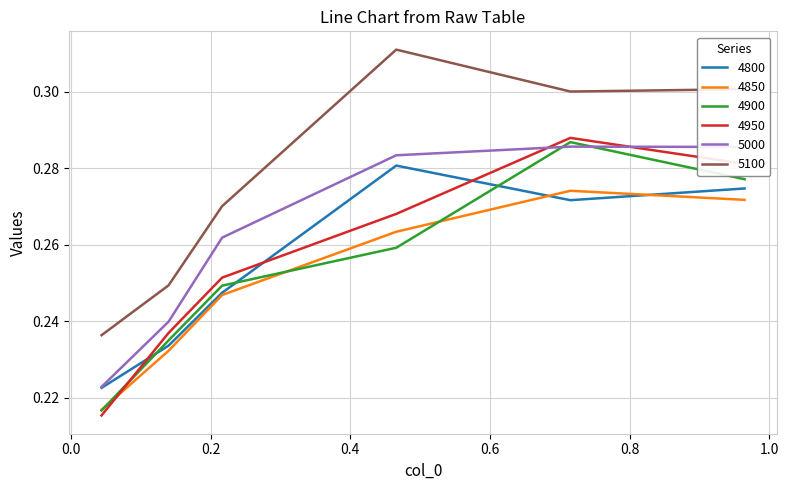

What is the difference between the maximum and minimum values in the 5000 series?

0.1